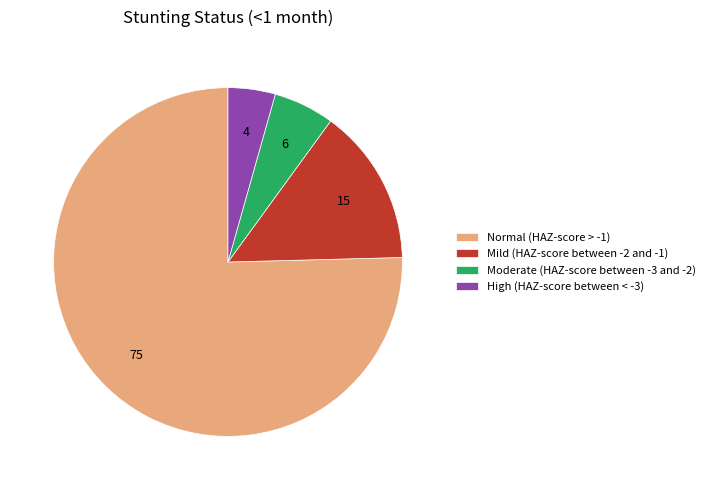

Is the sum of Normal (HAZ-score > -1) and Mild (HAZ-score between -2 and -1) greater than half?

Yes